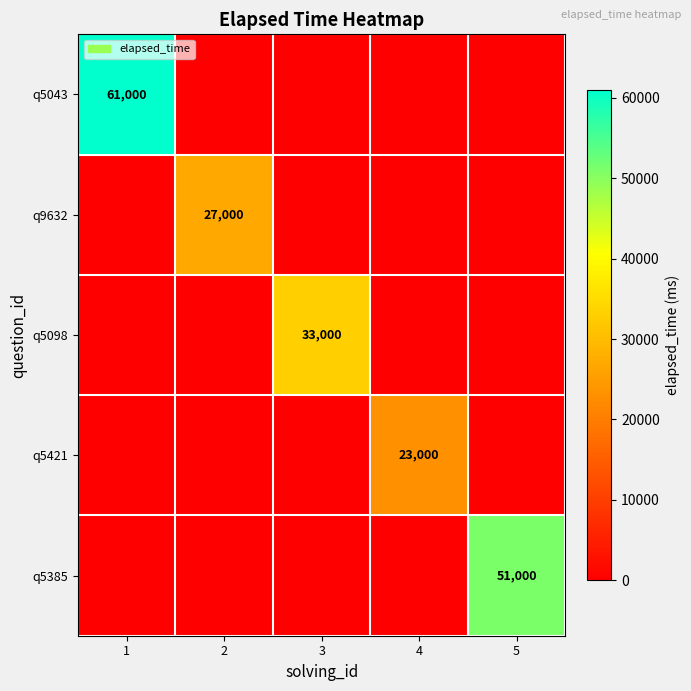

True or false: q5385 has a value of 31213 at 5.

False